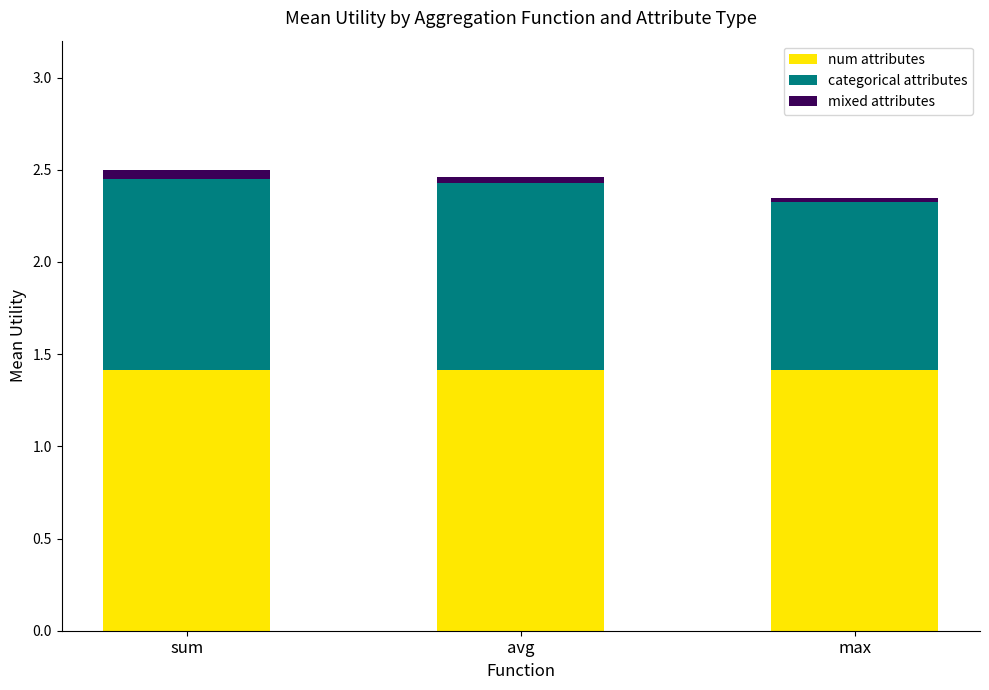

Reading left to right, transcribe the values for num attributes.

sum=1.4	avg=1.4	max=1.4